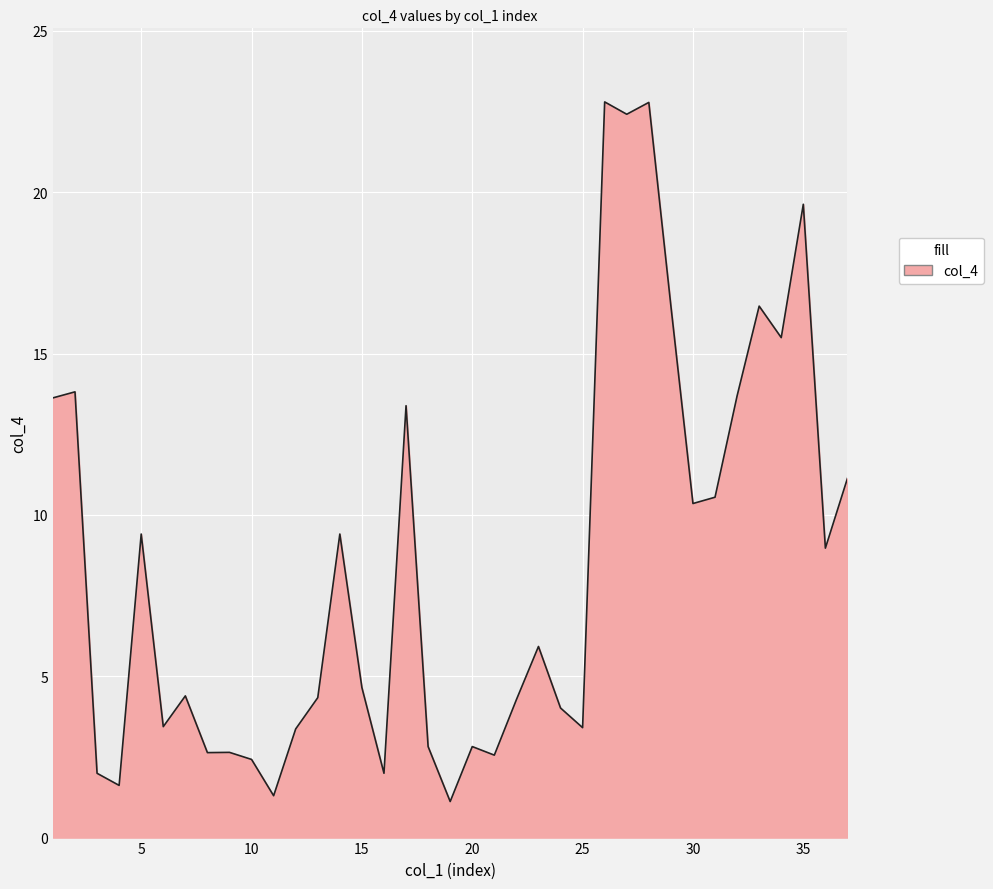

What is the maximum value shown in the chart?

22.8